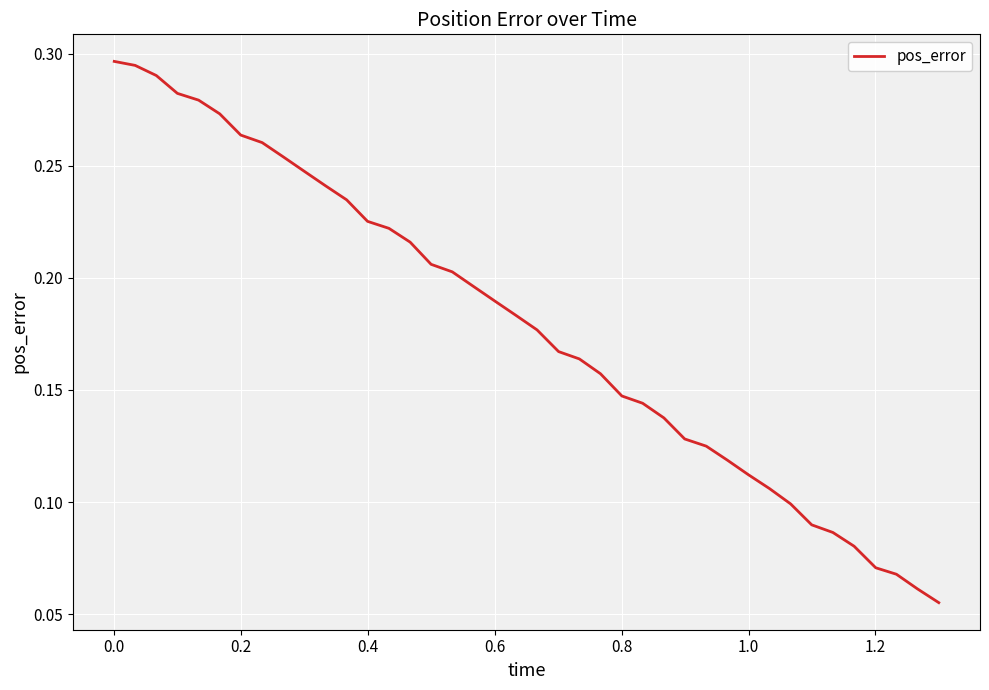

Is this an area chart (filled region under the line)?

No